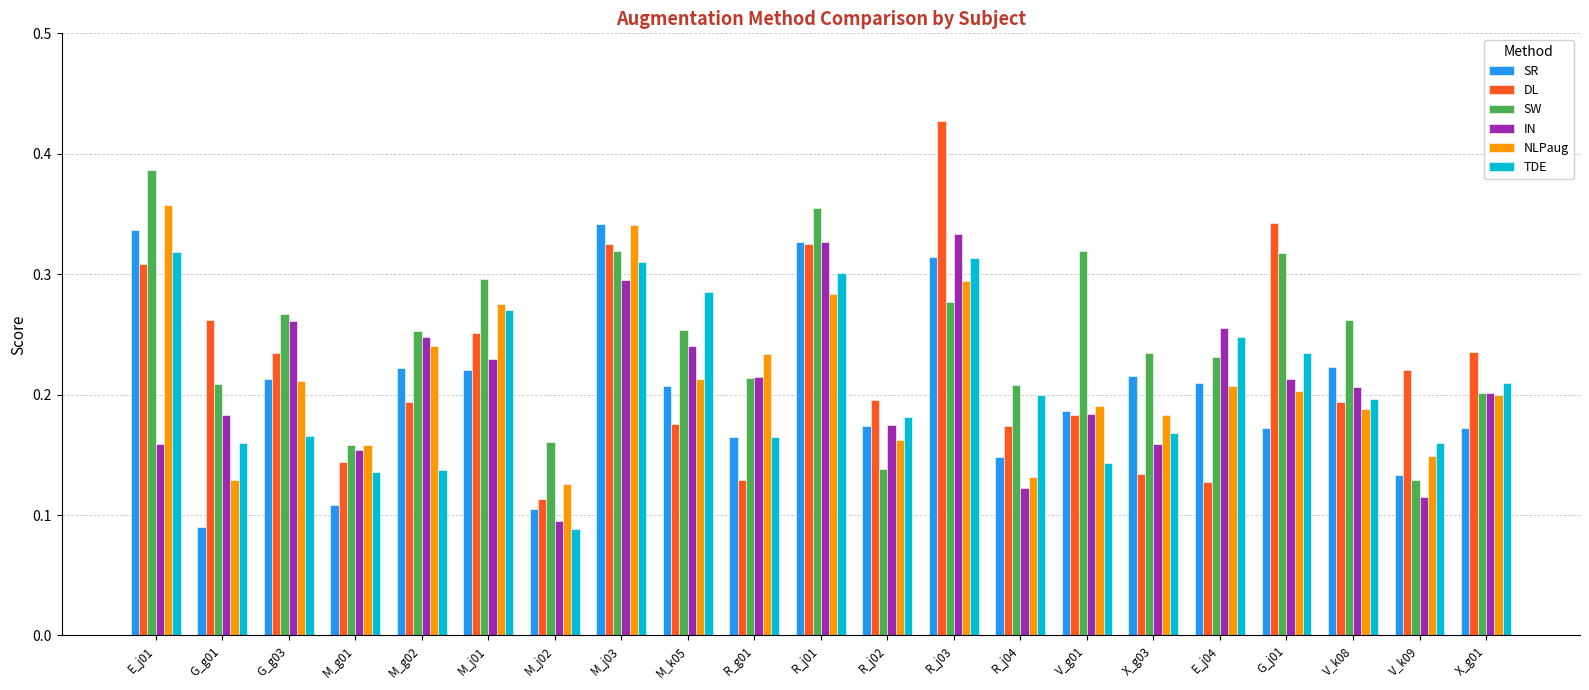

How many series are shown in this chart?

6